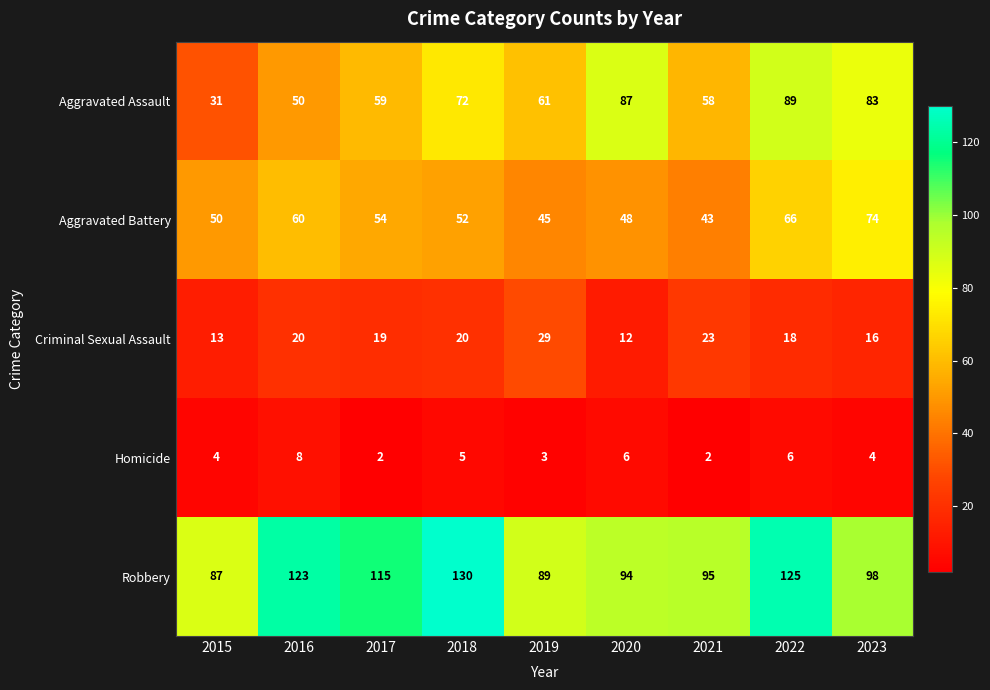

List the series in order of their peak value, highest first.

Robbery, Aggravated Assault, Aggravated Battery, Criminal Sexual Assault, Homicide